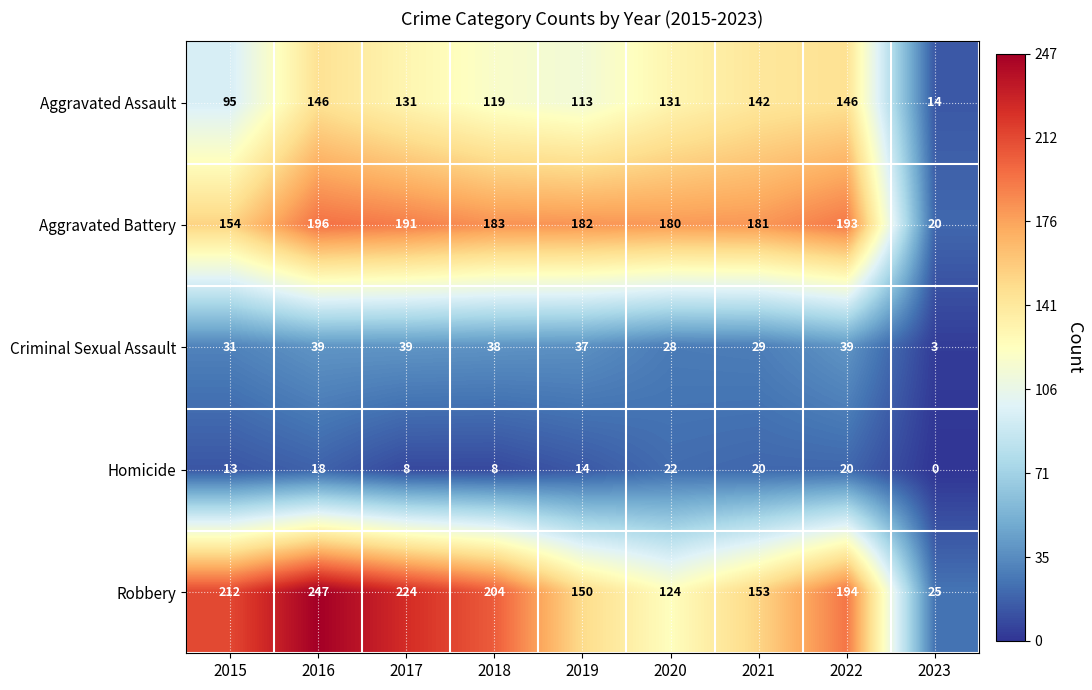

How many values in the Aggravated Battery series are below 182?

4